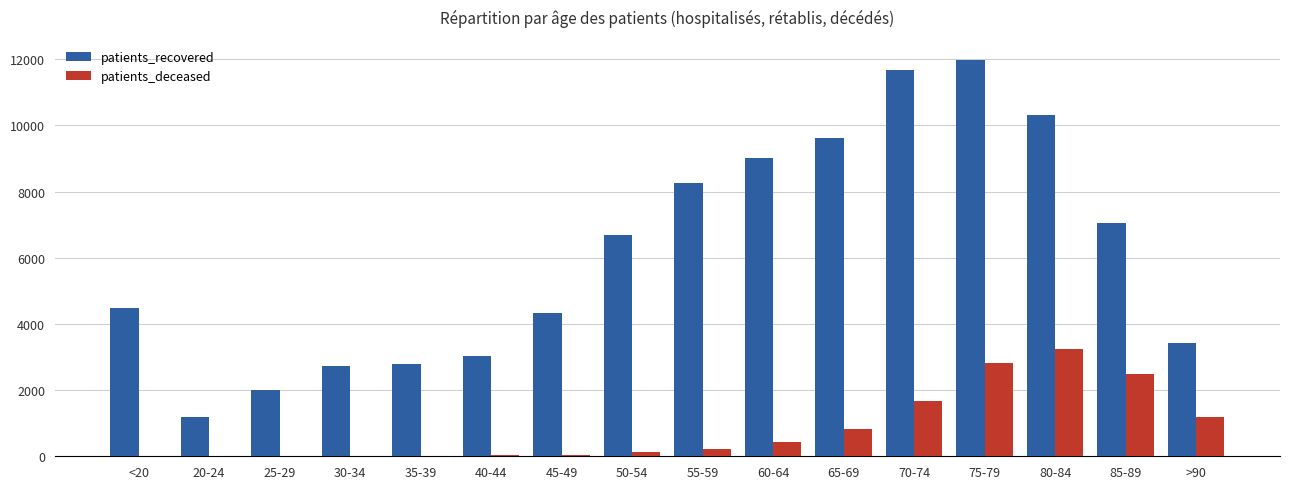

Does the chart contain stacked bars?

No